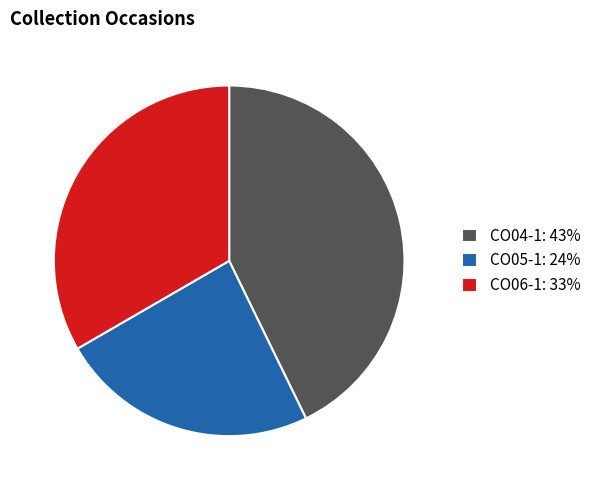

Count the number of slices in the pie.

3